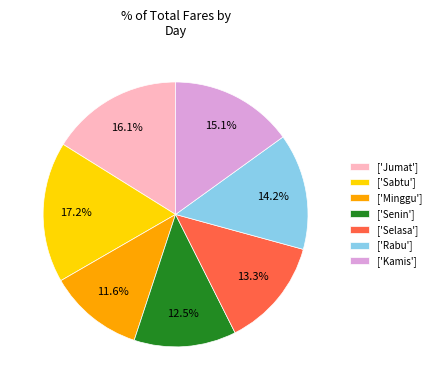

How many slices are in this pie chart?

7